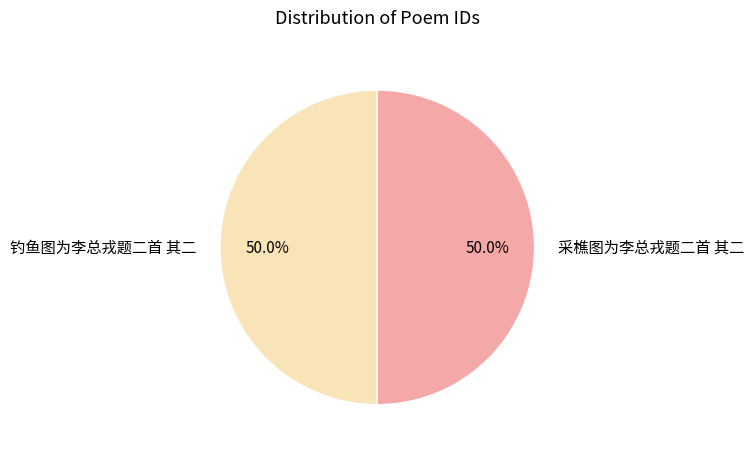

To the nearest percent, what is the combined percentage of 钓鱼图为李总戎题二首 其二 and 采樵图为李总戎题二首 其二?

100%